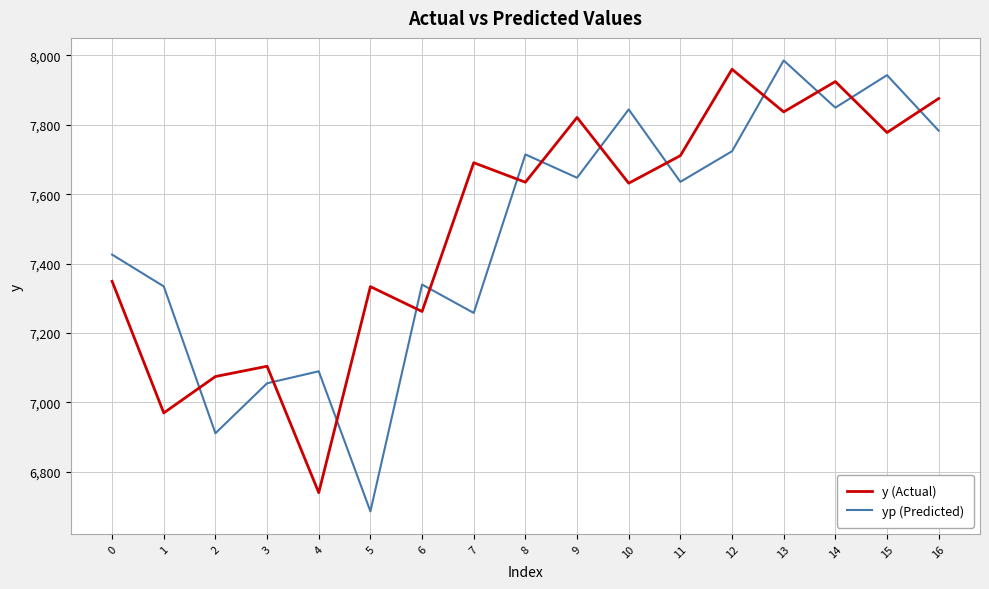

How many lines are shown in the chart?

2